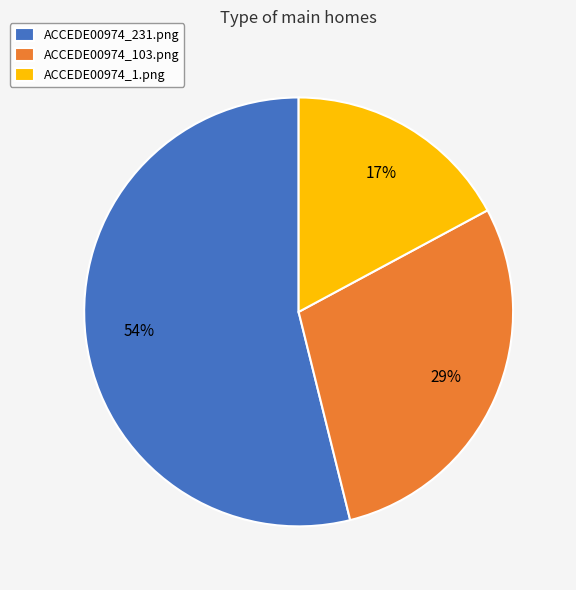

What is the largest slice in the pie chart?

ACCEDE00974_231.png